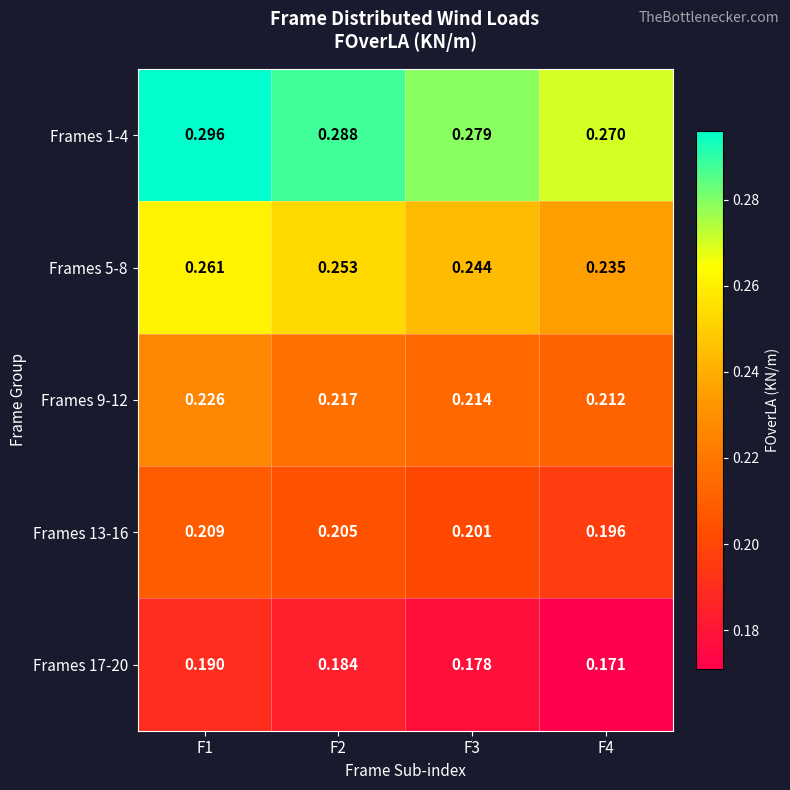

What is the total value across all series at F1?

1.2